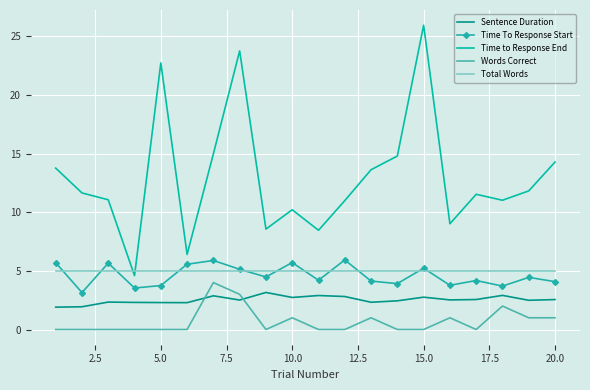

True or false: Time to Response End and Time To Response Start intersect in this chart.

False